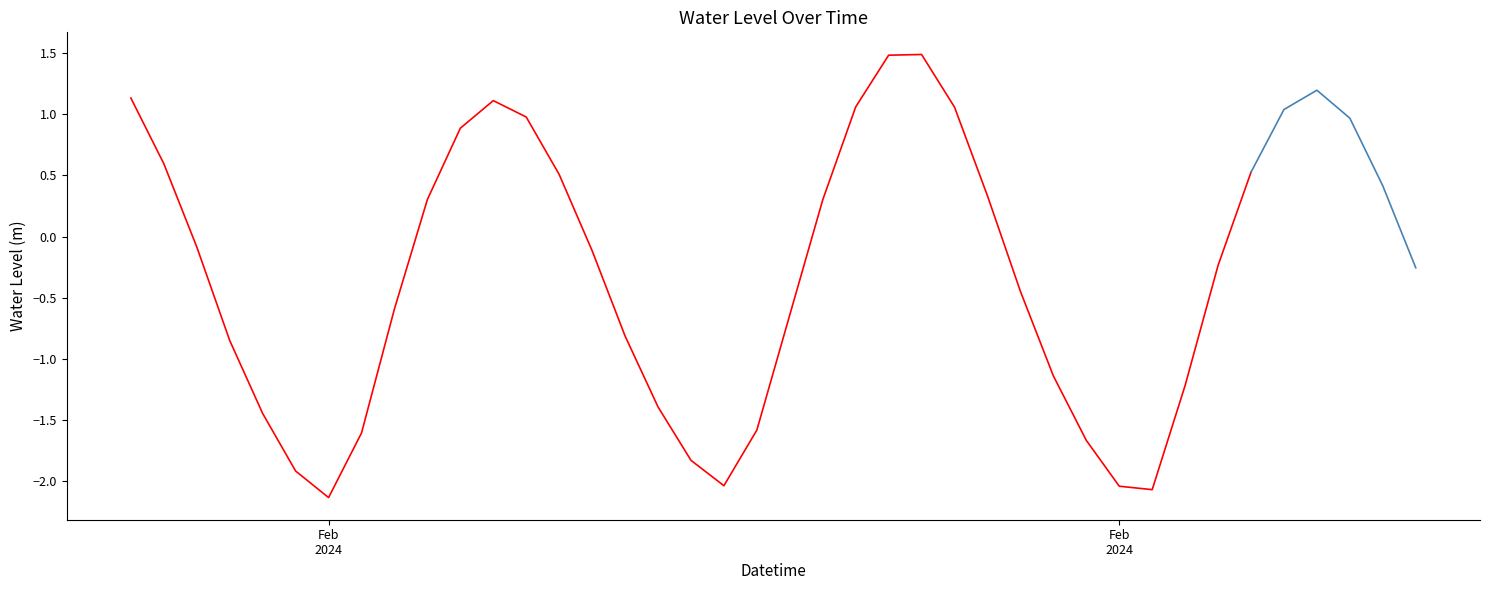

At which label does the data first exceed 0?

2024-02-10 18:00:00